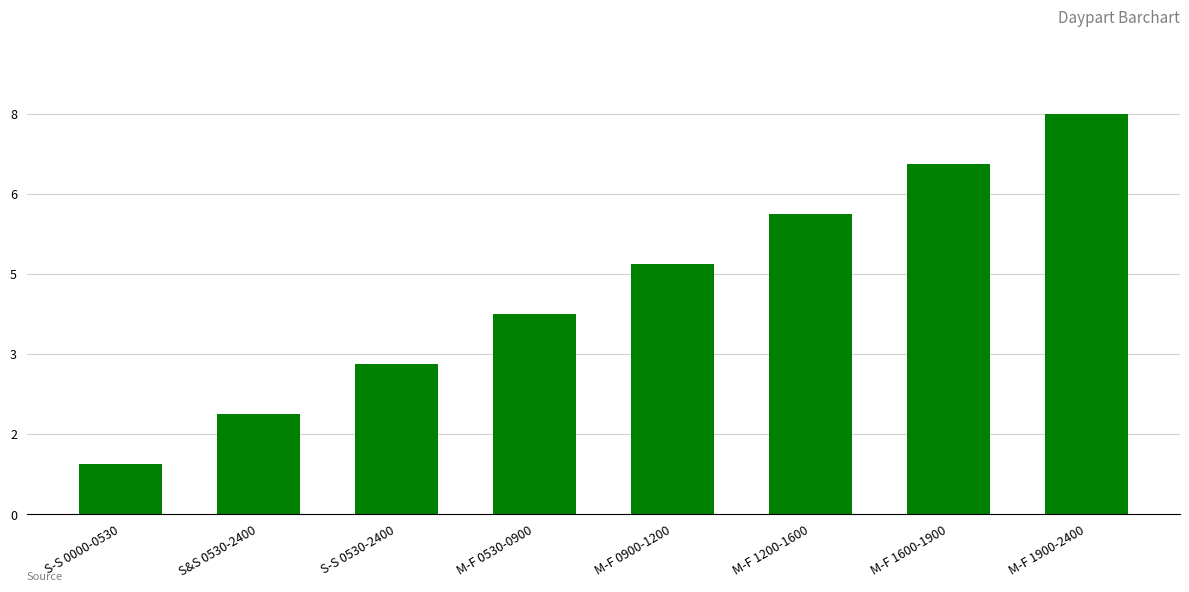

Are the bars horizontal?

No